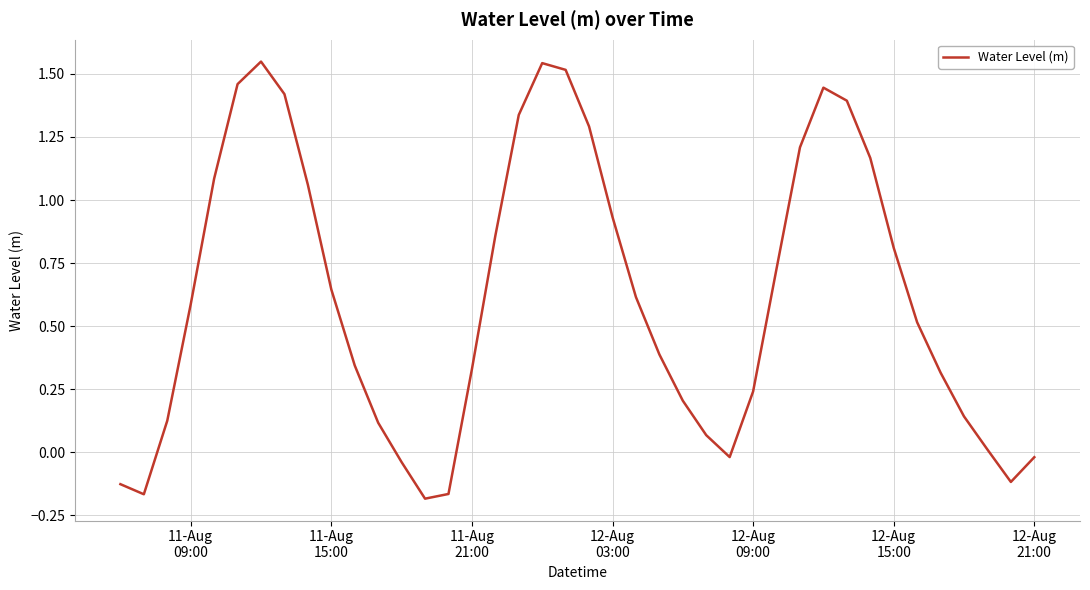

How many series are shown in this chart?

1